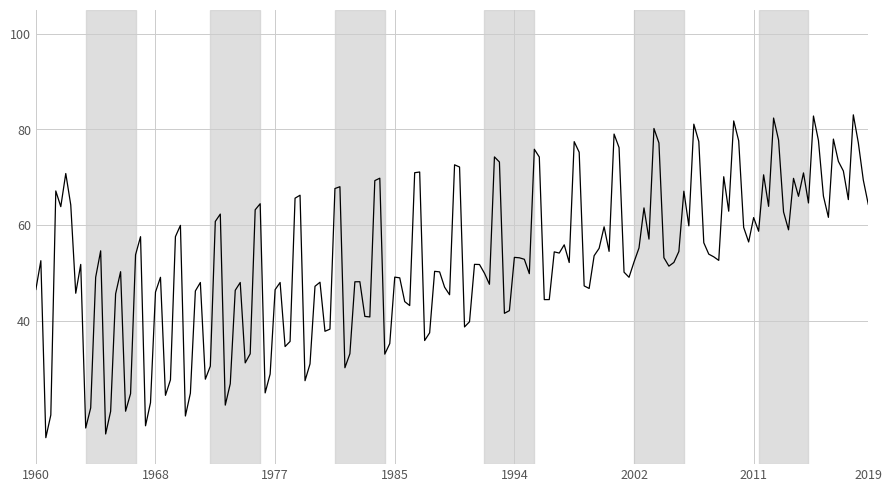

What is the maximum value shown in the chart?

83.0